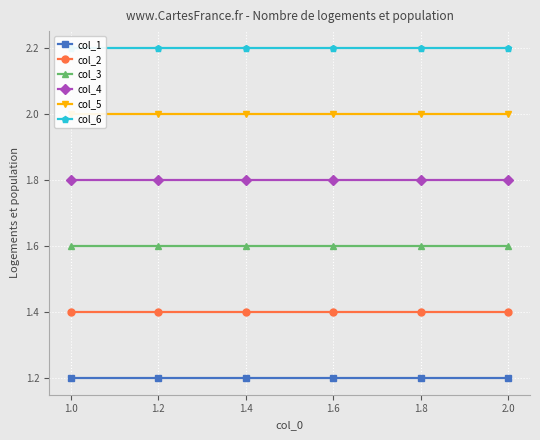

Is the value of col_1 at 1.2 greater than the value of col_4 at 1.2?

No